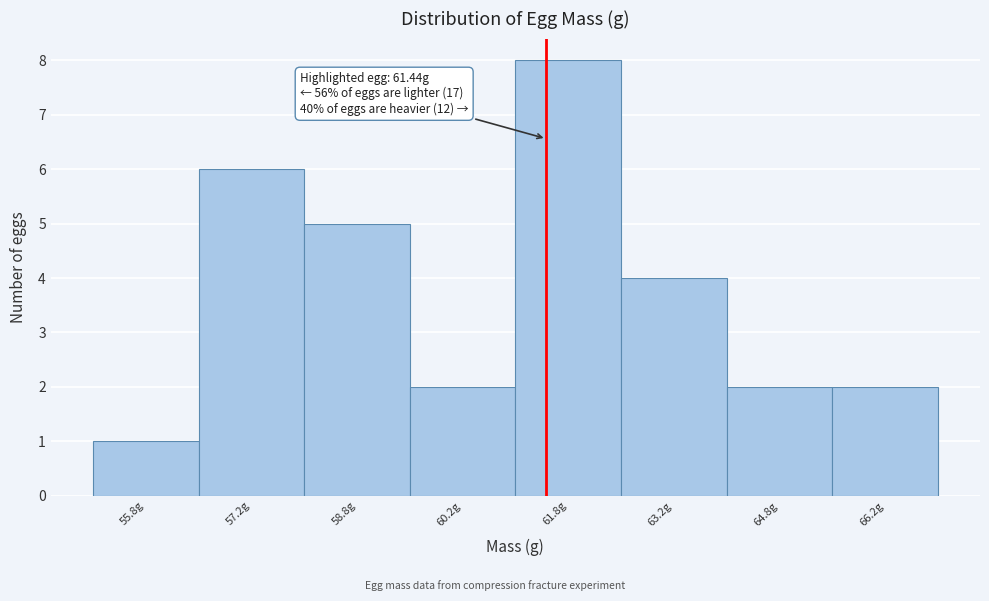

Over which range of the x-axis is the bar tallest?

61.0 to 62.5